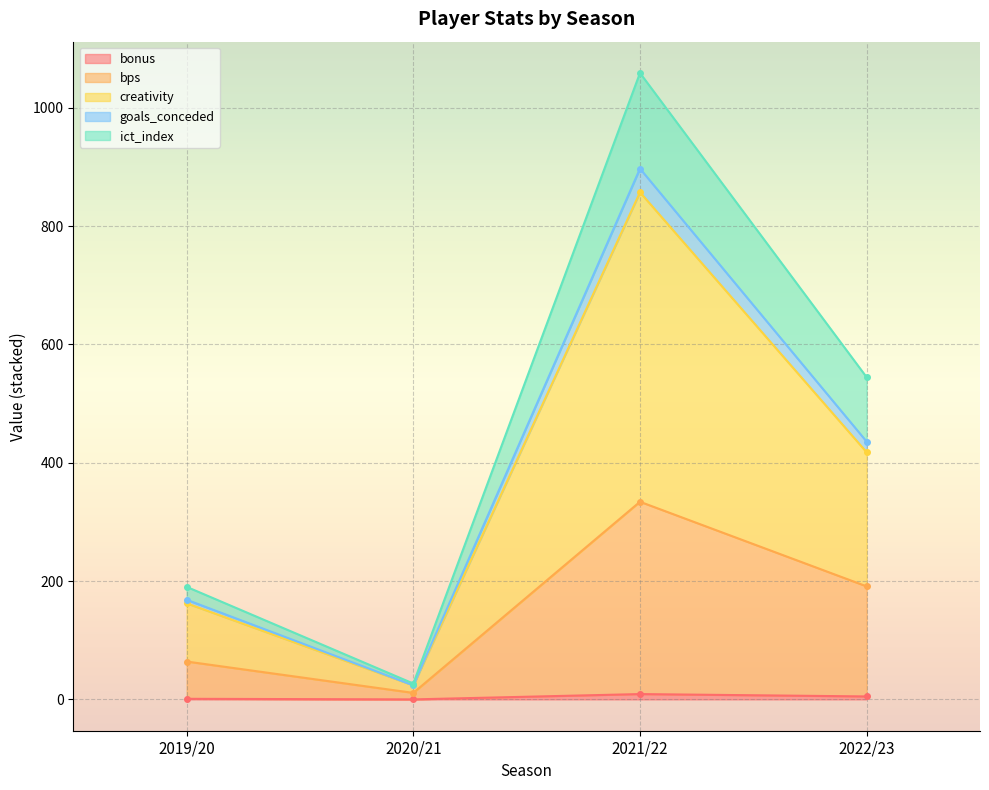

At which label is goals_conceded closest to 440?

2022/23